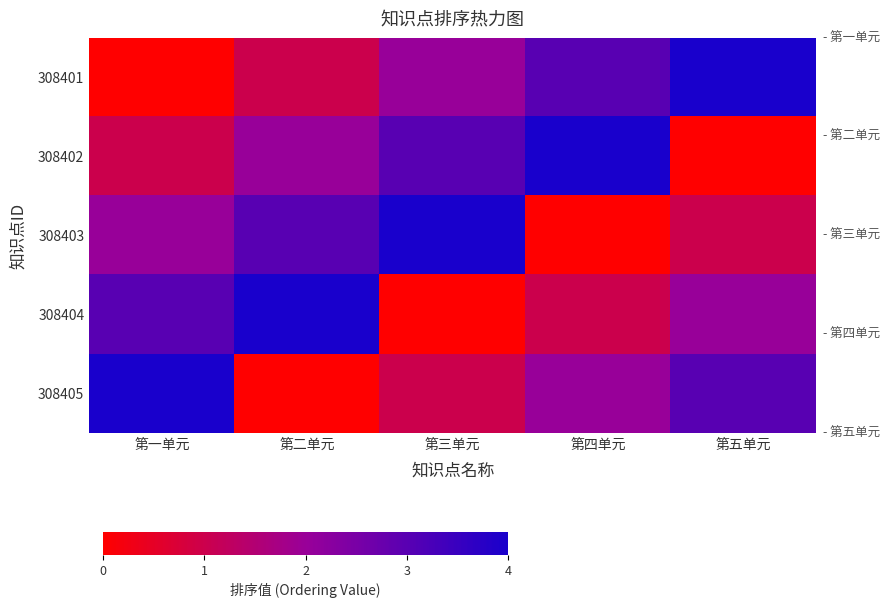

Reading right to left, extract all data points from this chart.

308401: 第五单元=4	第四单元=3	第三单元=2	第二单元=1	第一单元=0
308402: 第五单元=0	第四单元=4	第三单元=3	第二单元=2	第一单元=1
308403: 第五单元=1	第四单元=0	第三单元=4	第二单元=3	第一单元=2
308404: 第五单元=2	第四单元=1	第三单元=0	第二单元=4	第一单元=3
308405: 第五单元=3	第四单元=2	第三单元=1	第二单元=0	第一单元=4